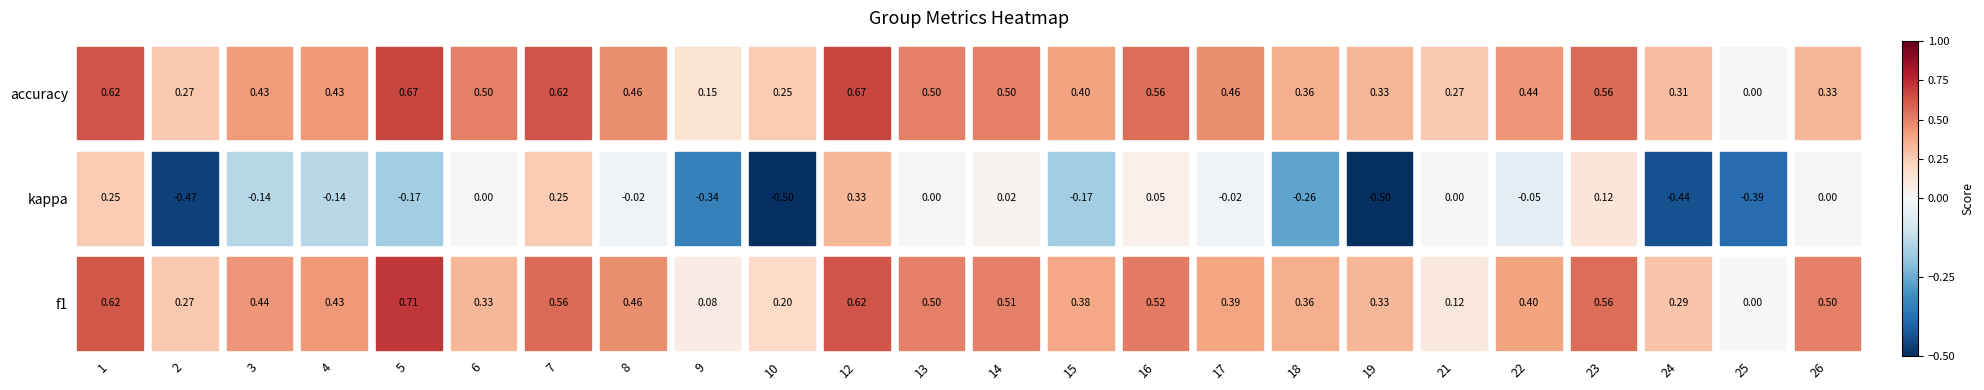

The accuracy series shows 0.6 at 19. True or false?

False